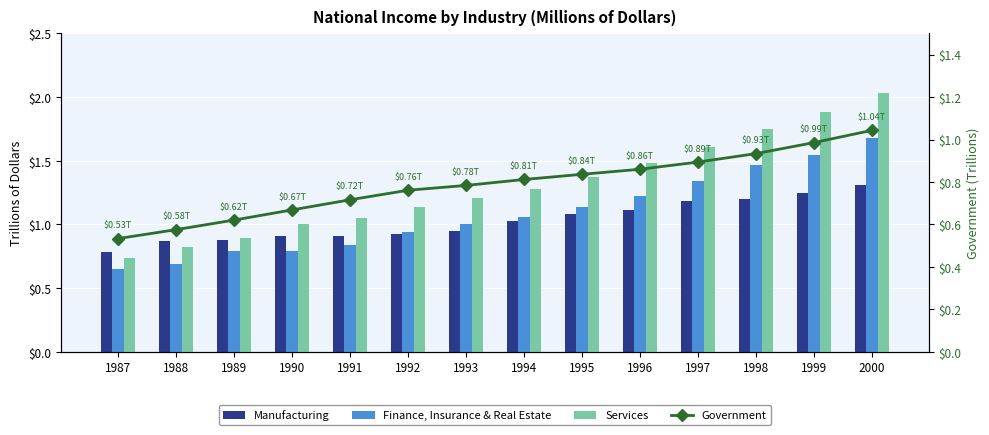

What is the value of the Manufacturing bar at the 3rd from the left?

0.9